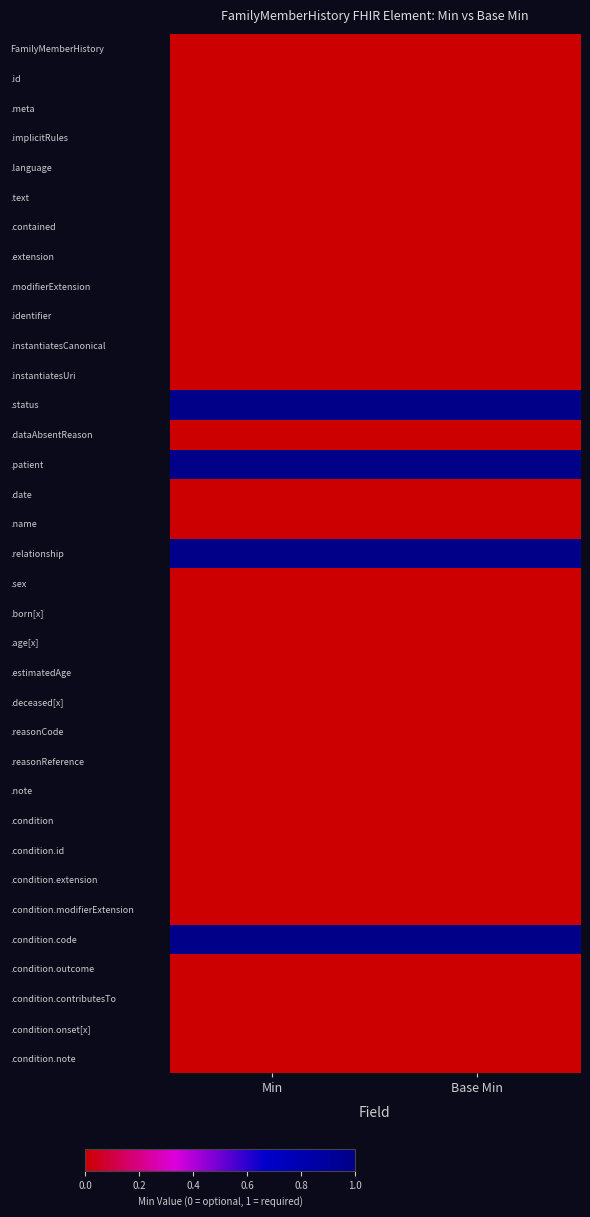

Reading left to right, transcribe all the data shown in this chart.

FamilyMemberHistory: Min=0	Base Min=0
.id: Min=0	Base Min=0
.meta: Min=0	Base Min=0
.implicitRules: Min=0	Base Min=0
.language: Min=0	Base Min=0
.text: Min=0	Base Min=0
.contained: Min=0	Base Min=0
.extension: Min=0	Base Min=0
.modifierExtension: Min=0	Base Min=0
.identifier: Min=0	Base Min=0
.instantiatesCanonical: Min=0	Base Min=0
.instantiatesUri: Min=0	Base Min=0
.status: Min=1	Base Min=1
.dataAbsentReason: Min=0	Base Min=0
.patient: Min=1	Base Min=1
.date: Min=0	Base Min=0
.name: Min=0	Base Min=0
.relationship: Min=1	Base Min=1
.sex: Min=0	Base Min=0
.born[x]: Min=0	Base Min=0
.age[x]: Min=0	Base Min=0
.estimatedAge: Min=0	Base Min=0
.deceased[x]: Min=0	Base Min=0
.reasonCode: Min=0	Base Min=0
.reasonReference: Min=0	Base Min=0
.note: Min=0	Base Min=0
.condition: Min=0	Base Min=0
.condition.id: Min=0	Base Min=0
.condition.extension: Min=0	Base Min=0
.condition.modifierExtension: Min=0	Base Min=0
.condition.code: Min=1	Base Min=1
.condition.outcome: Min=0	Base Min=0
.condition.contributesTo: Min=0	Base Min=0
.condition.onset[x]: Min=0	Base Min=0
.condition.note: Min=0	Base Min=0